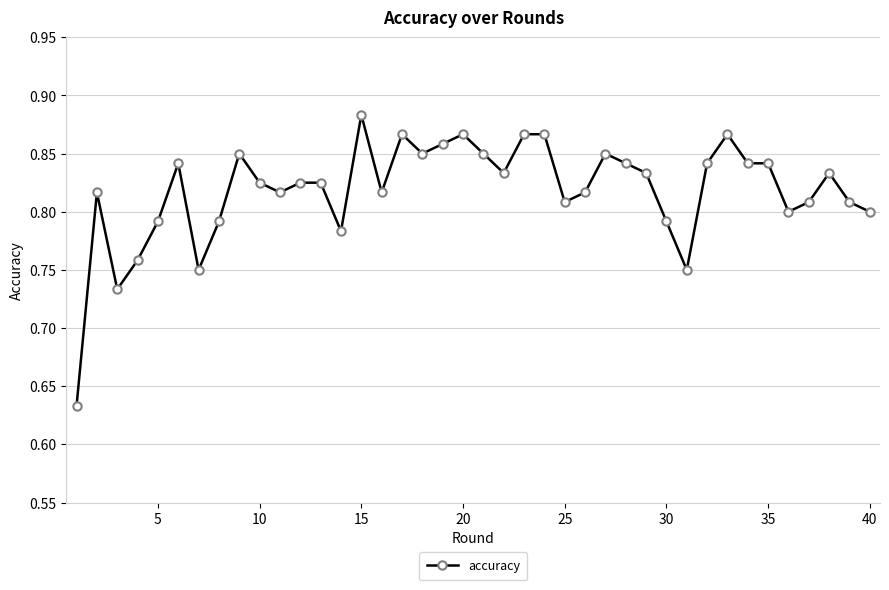

What is the sum of all values?

32.7